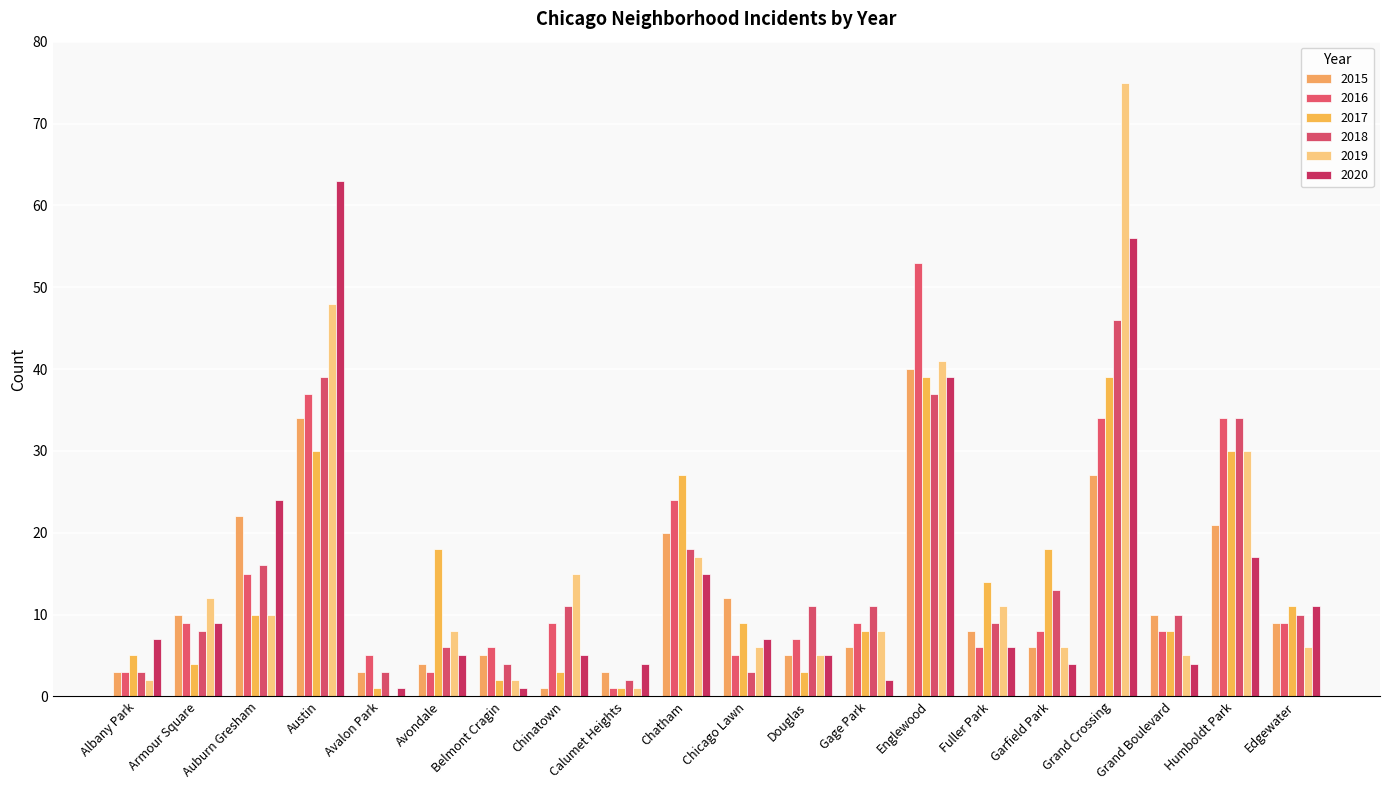

How many series are shown in this chart?

6